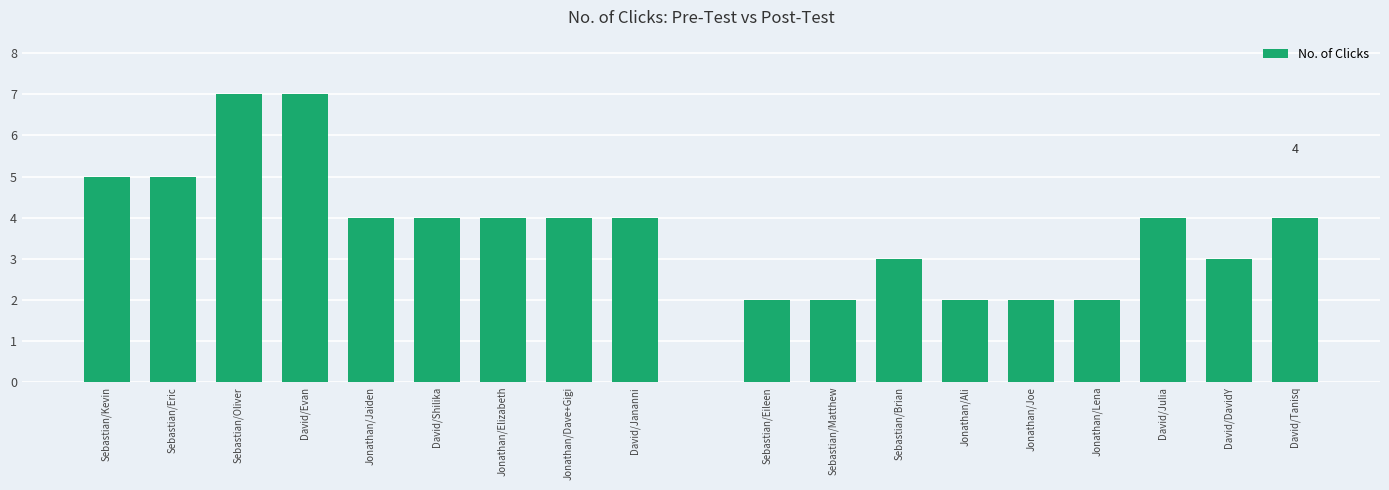

What is the sum of all values?

68